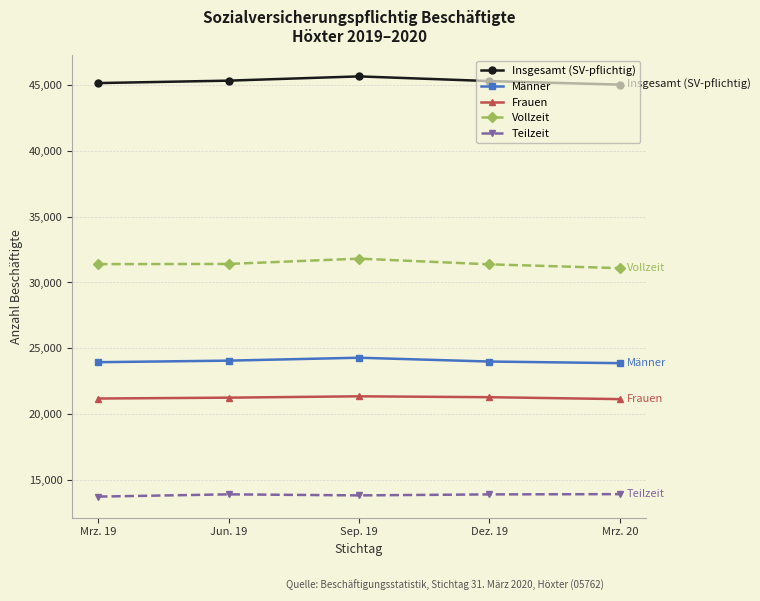

What are all the series names shown in the legend?

Insgesamt (SV-pflichtig), Männer, Frauen, Vollzeit, Teilzeit